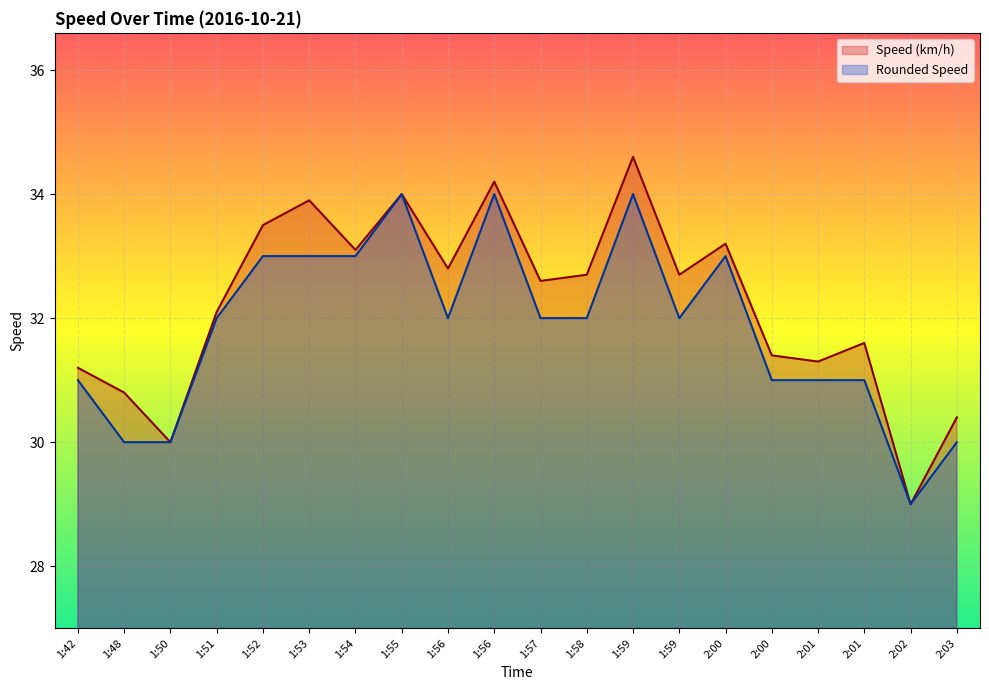

What are all the series names shown in the legend?

Speed (km/h), Rounded Speed